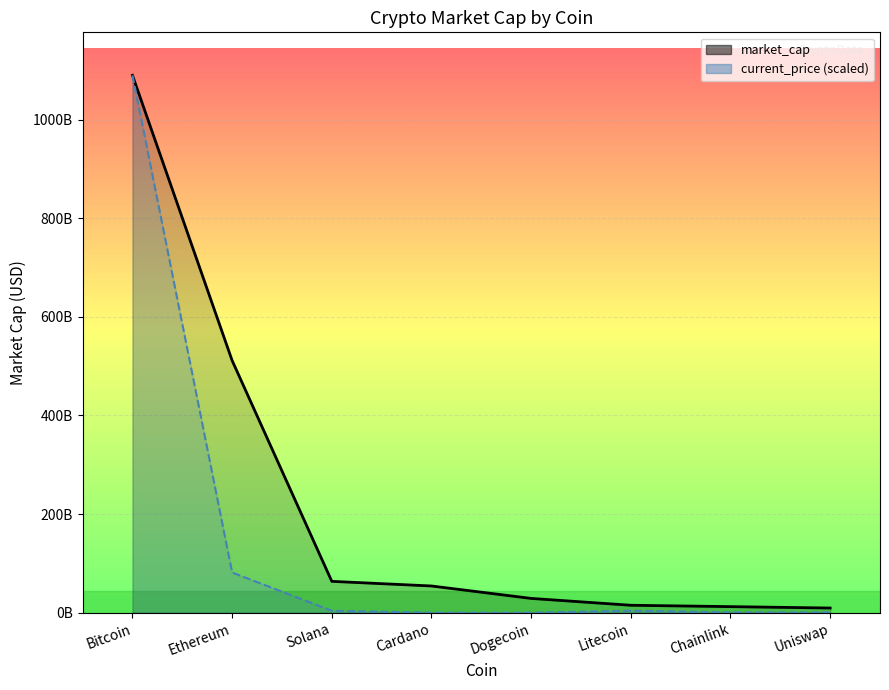

Where is the first local maximum for current_price_line?

Litecoin